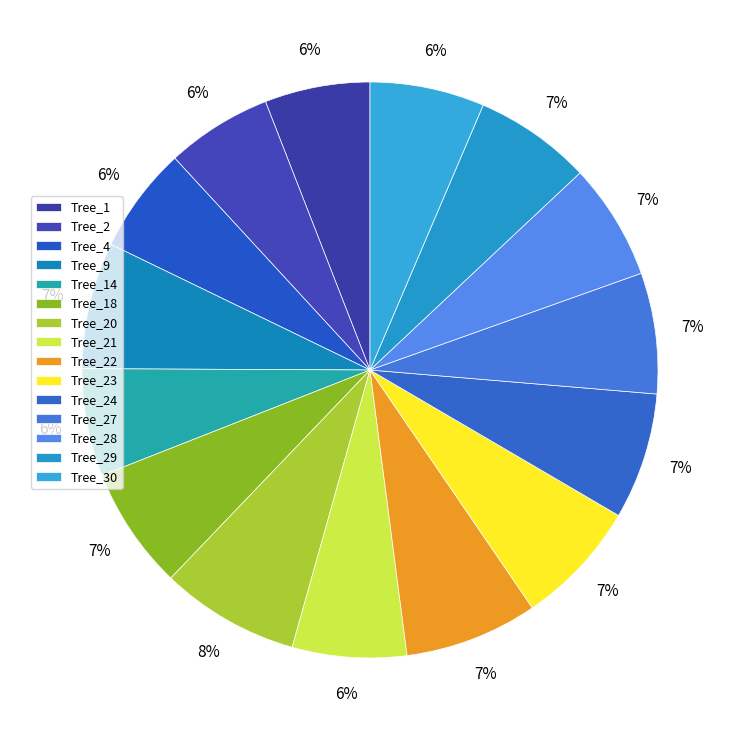

To the nearest percent, what is the average slice percentage?

7%